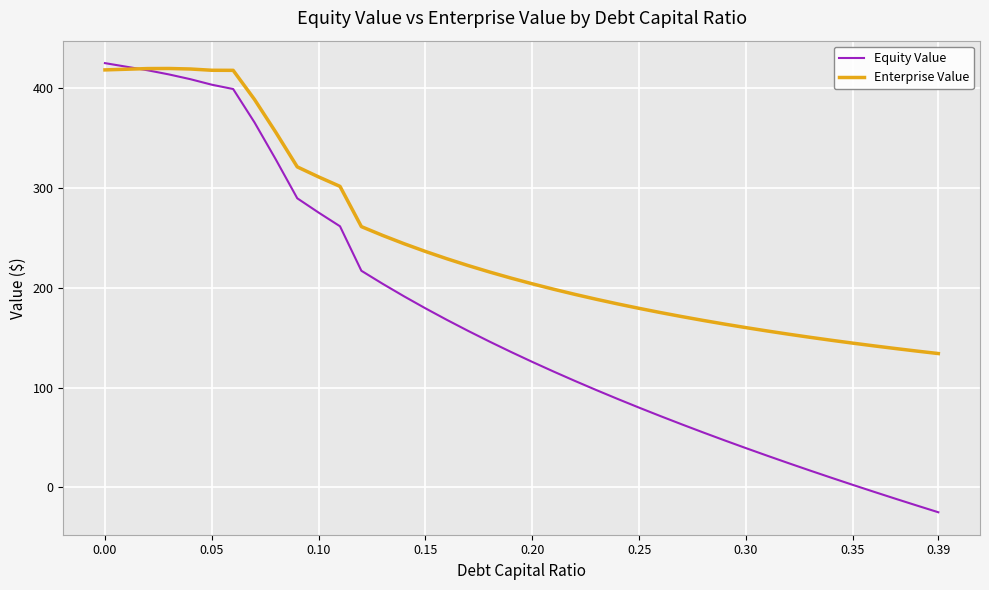

In Enterprise Value, how many points are higher than both neighbors (excluding endpoints)?

1